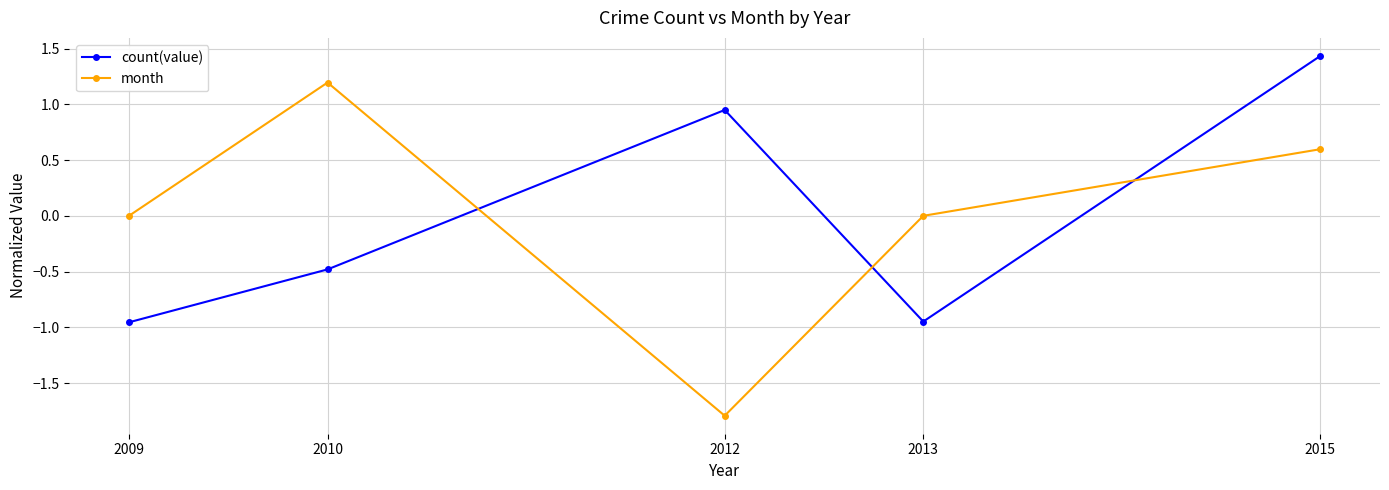

What value does the month series have at 2015?

0.6